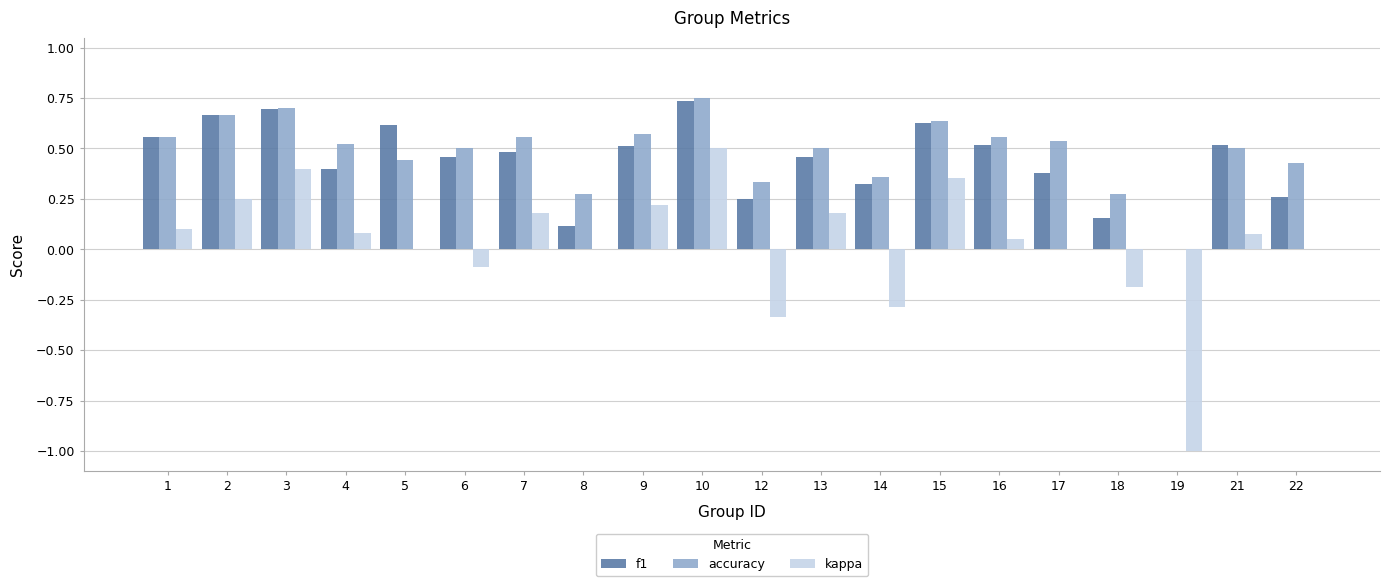

Is it true that kappa equals 1.0 at 8?

False